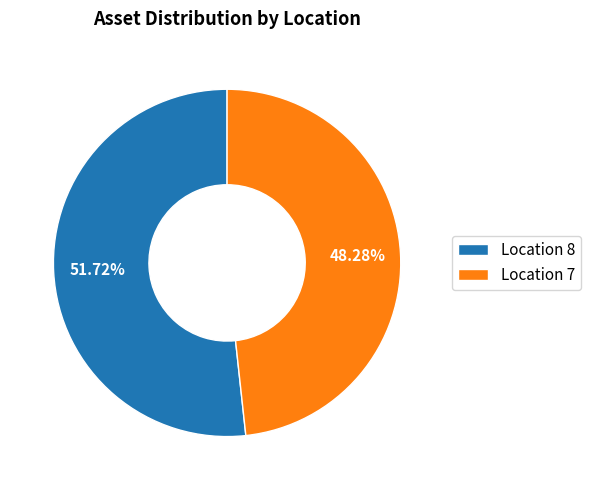

Which has a higher value, Location 7 or Location 8?

Location 8